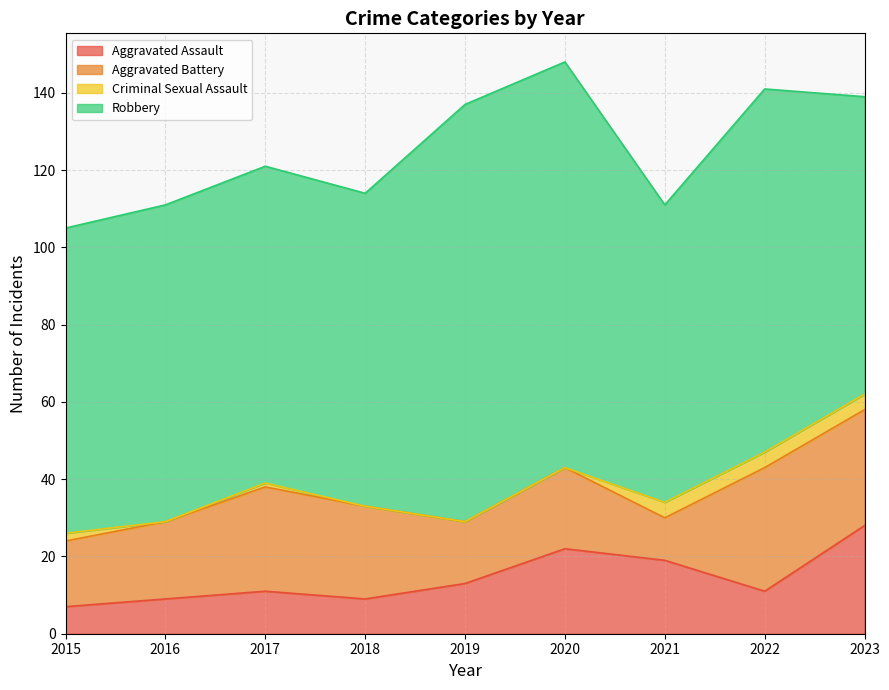

True or false: Aggravated Battery and Criminal Sexual Assault intersect in this chart.

False